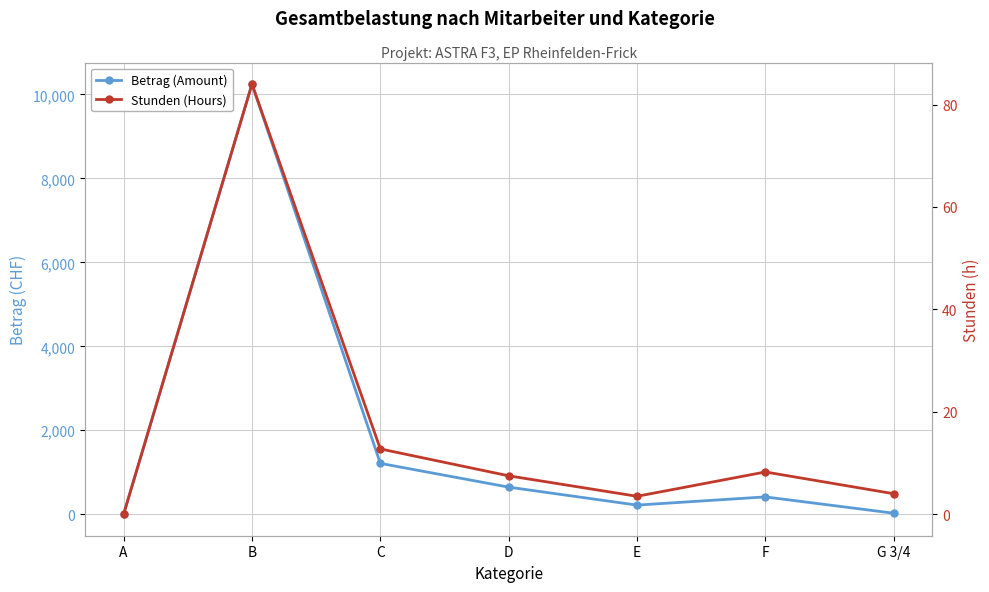

The value of Stunden (Hours) at G 3/4 is 4.0. True or false?

True